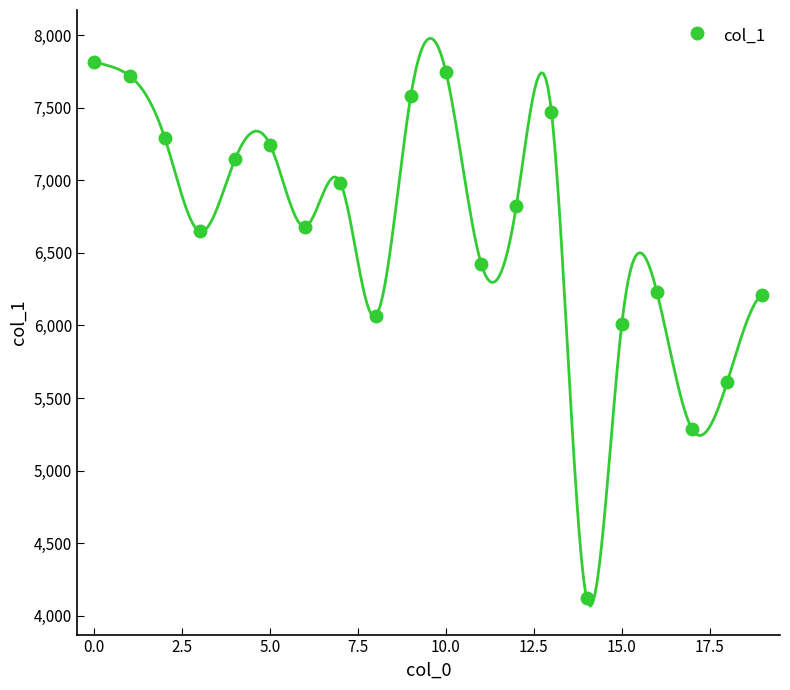

What is the highest value of the col_1 series?

7818